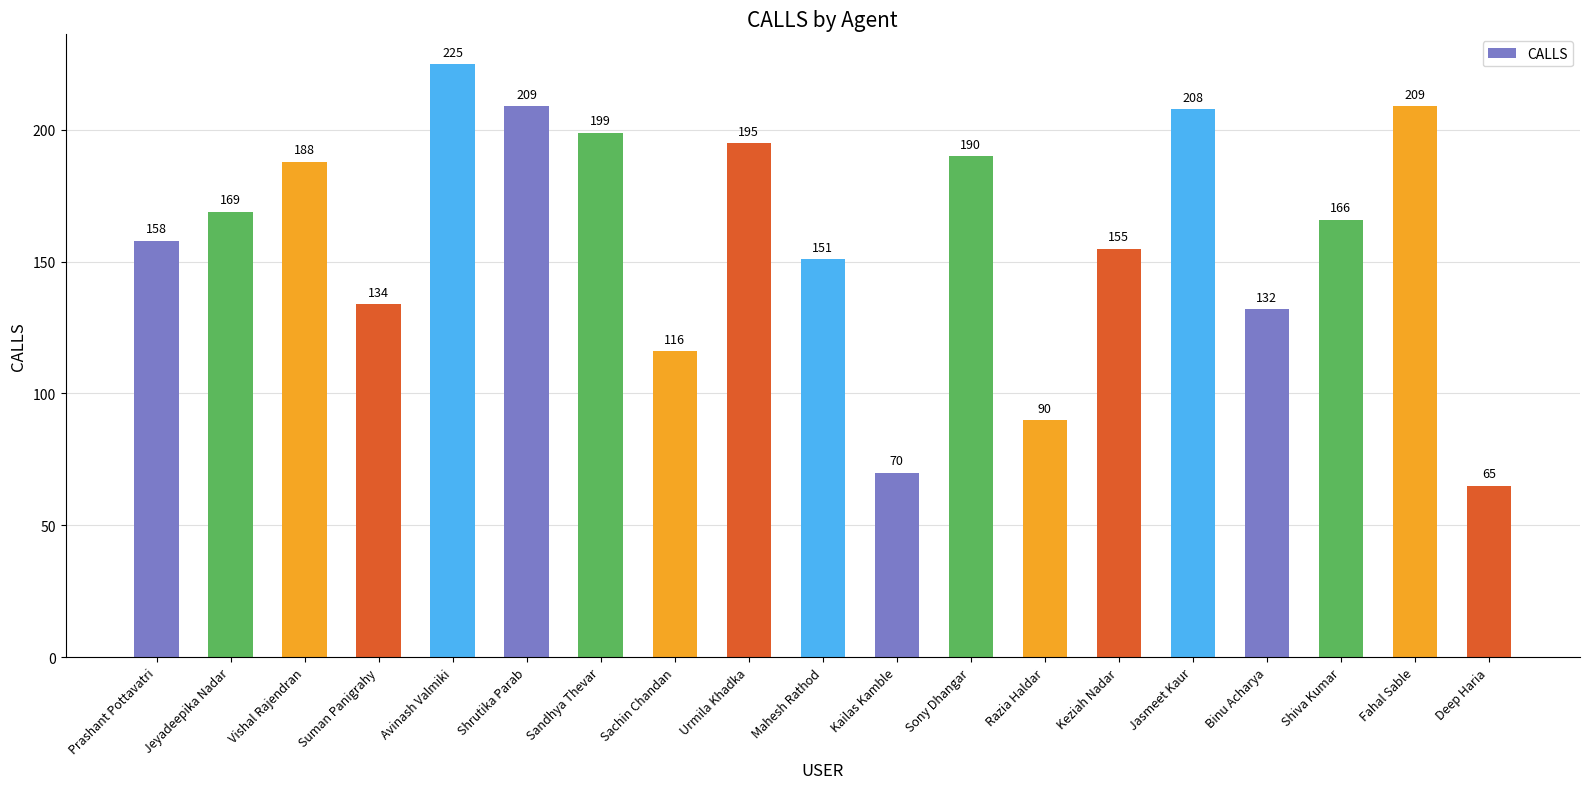

Are the bars horizontal?

No